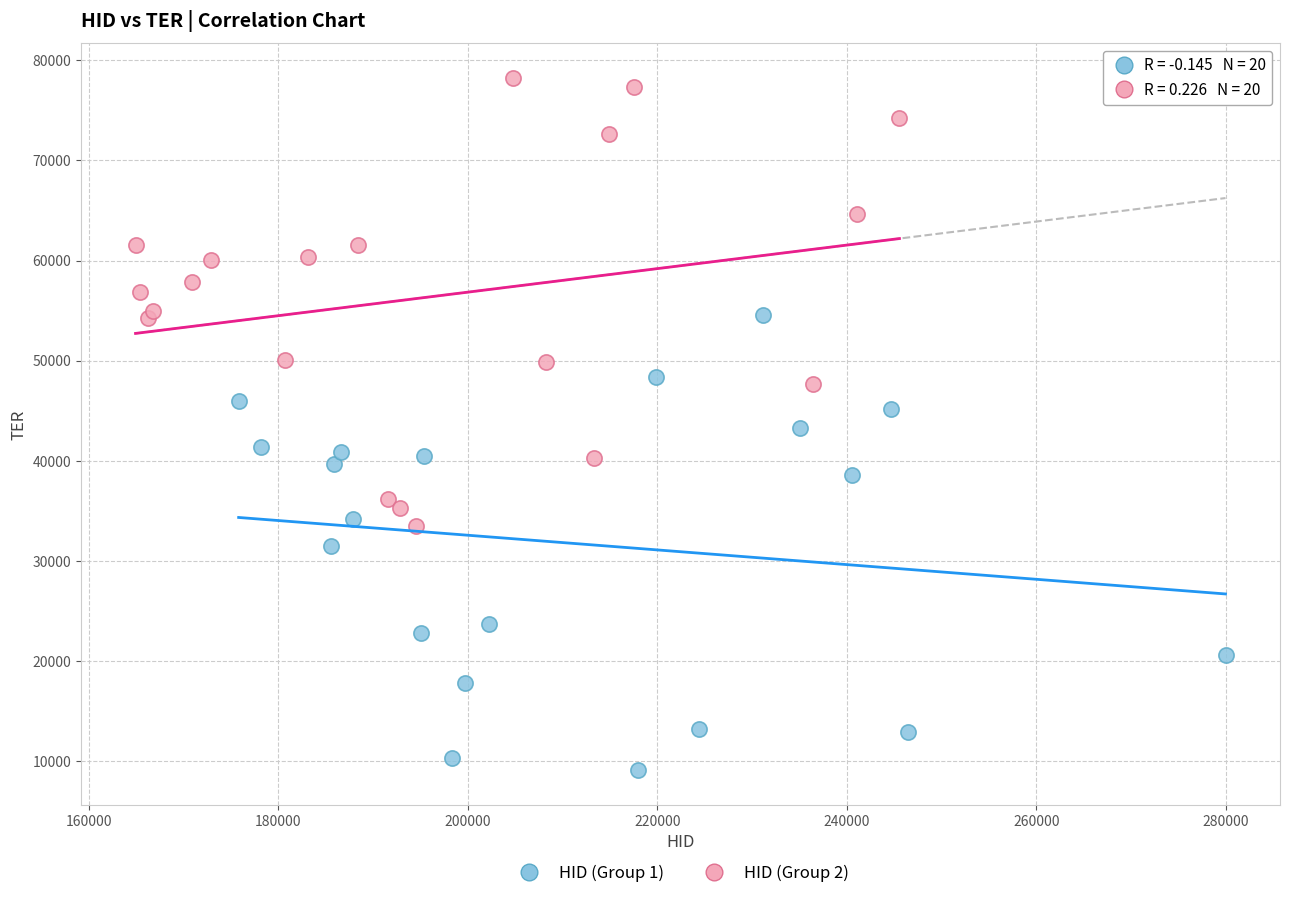

Which series reaches the minimum Y coordinate?

HID (Group 1)